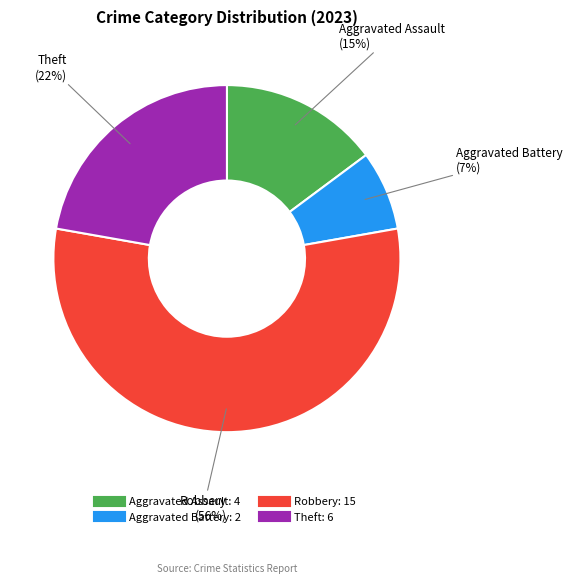

How many segments does this pie chart have?

4